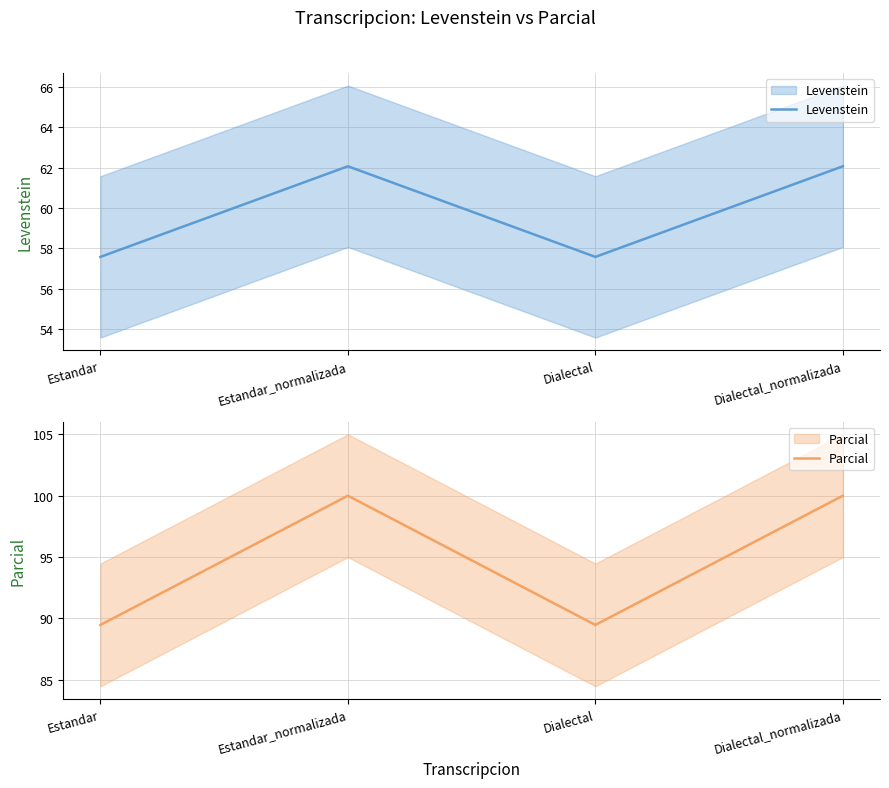

Which series has the largest total across all categories?

Parcial